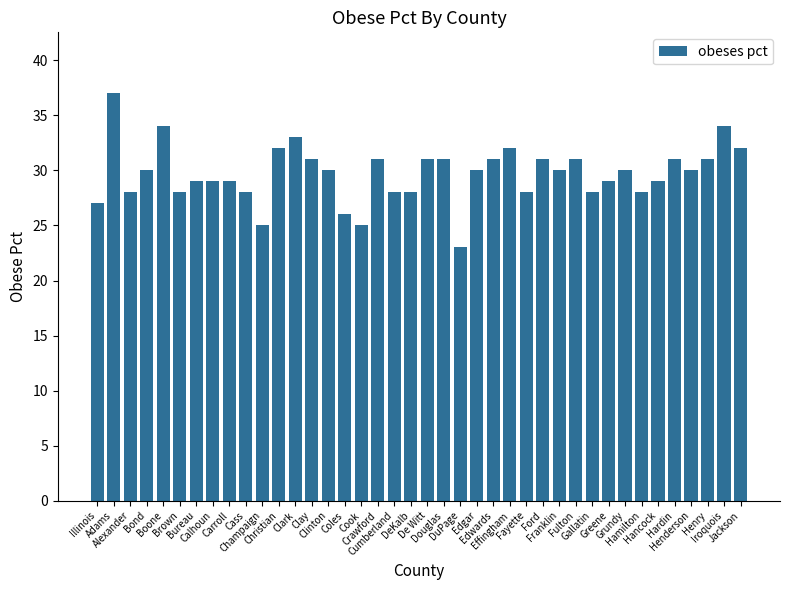

What is the difference between the values at DeKalb and Henderson?

2